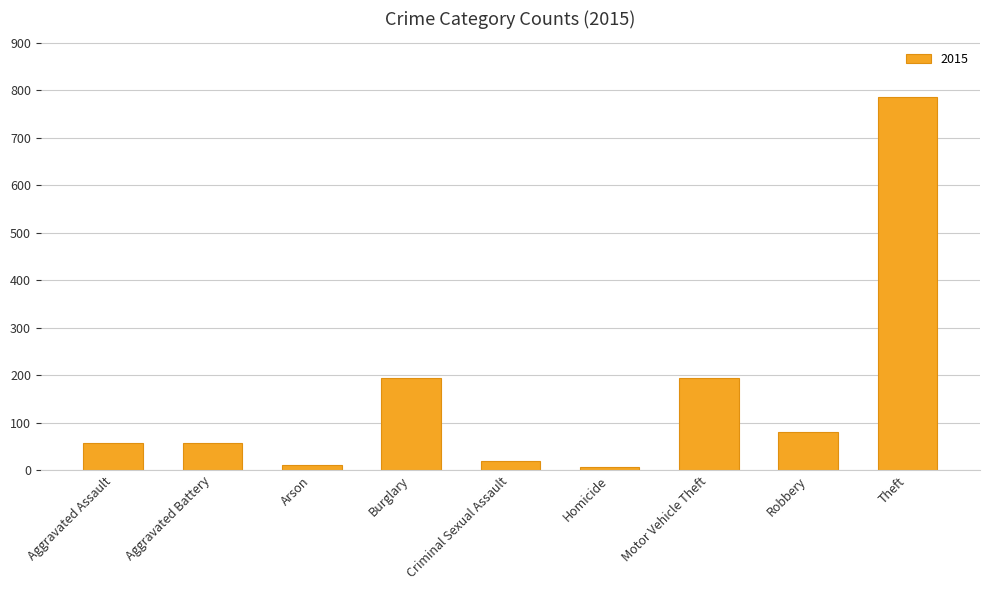

What is the label of the 7th bar from the left?

Motor Vehicle Theft